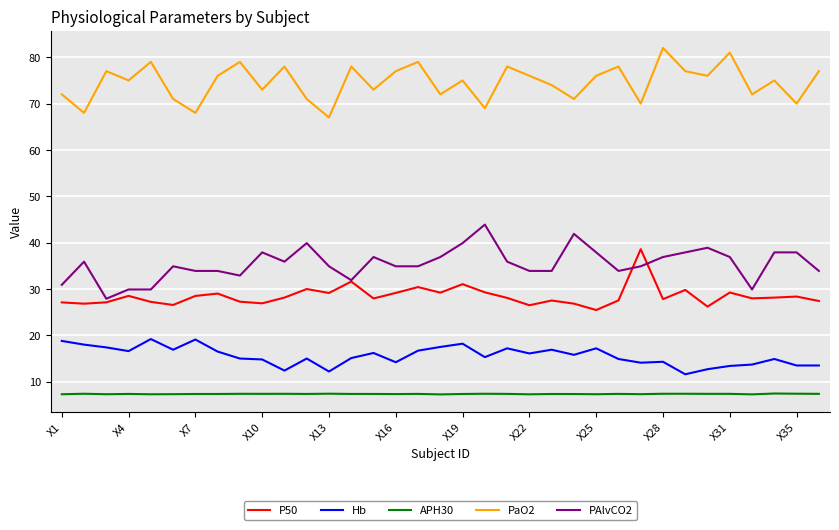

Which series has the largest total across all categories?

PaO2